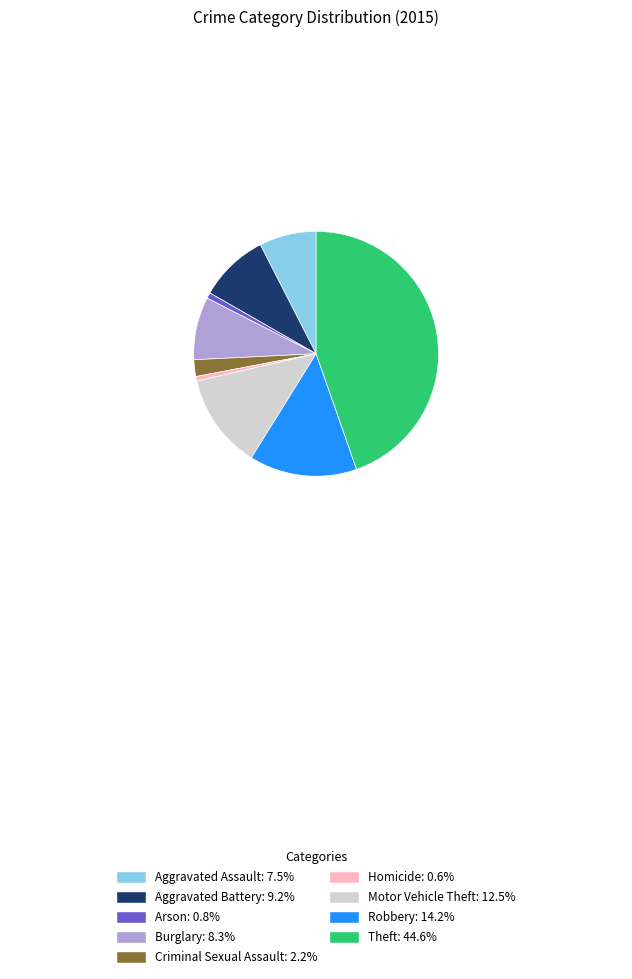

Approximately how many times larger is the value at Robbery: 14.2% compared to Aggravated Assault: 7.5%?

1.9